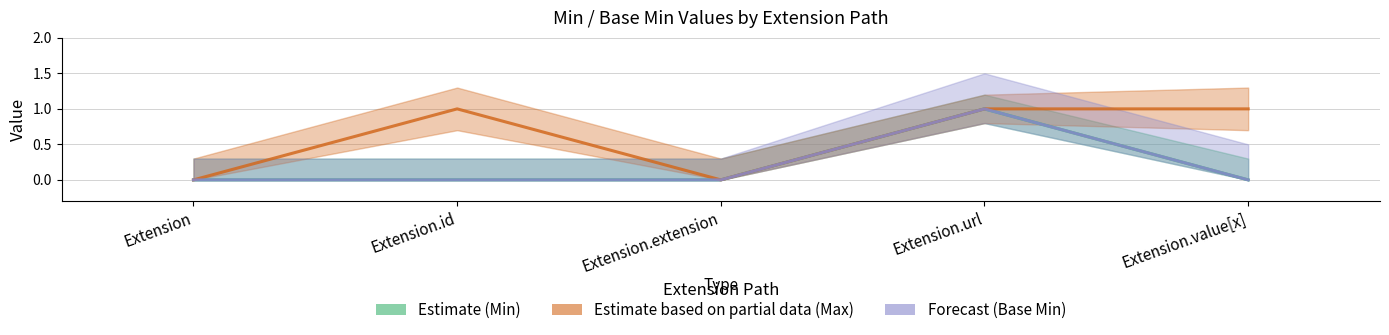

Rank the series by their maximum value, from highest to lowest.

Estimate (Min), Estimate based on partial data (Max), Forecast (Base Min)